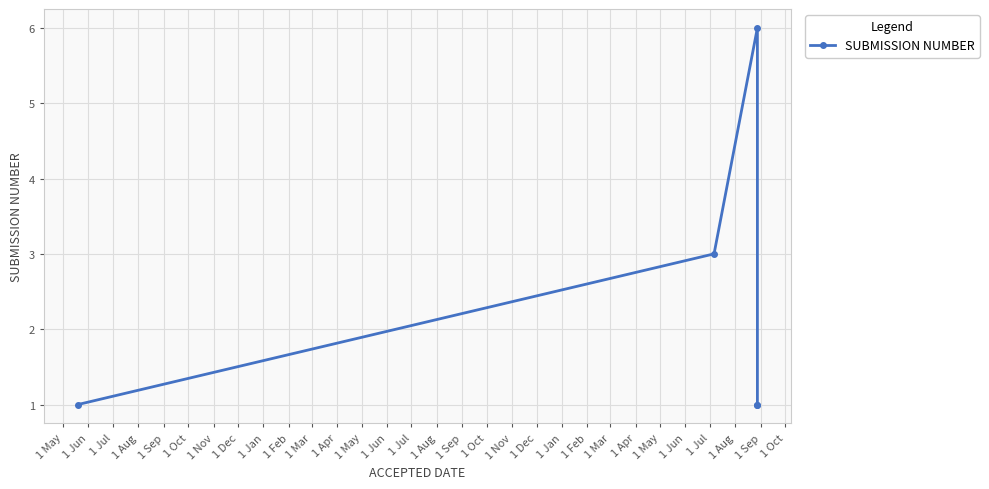

What position from the left is 1 Jun?

2